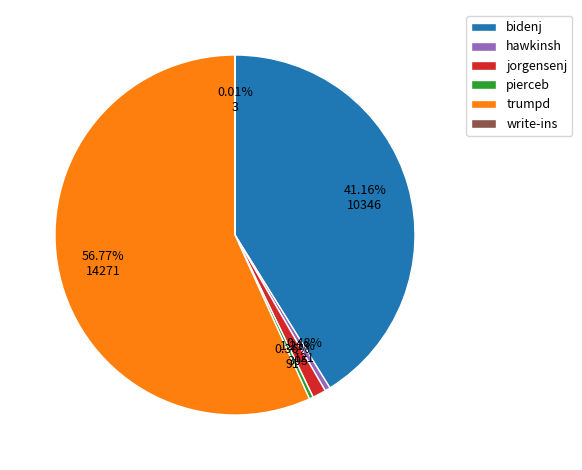

Between bidenj and jorgensenj, which is larger?

bidenj